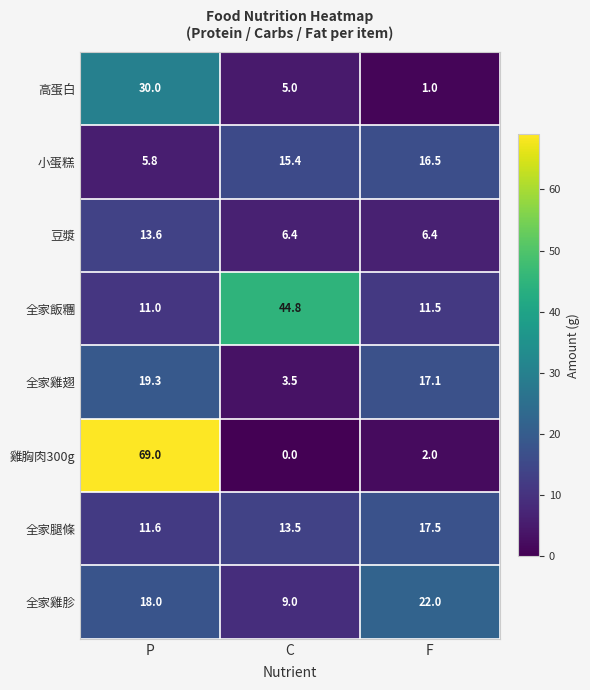

What is the total value across all series at F?

94.0